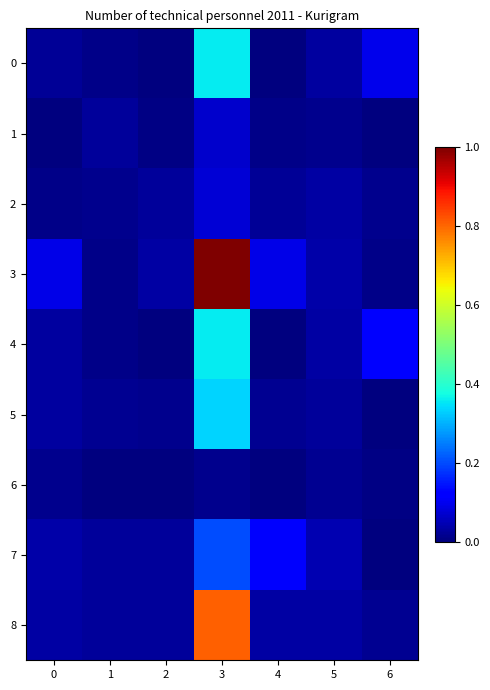

Rank the series at 6 from lowest to highest value.

1, 5, 7, 6, 3, 2, 8, 0, 4